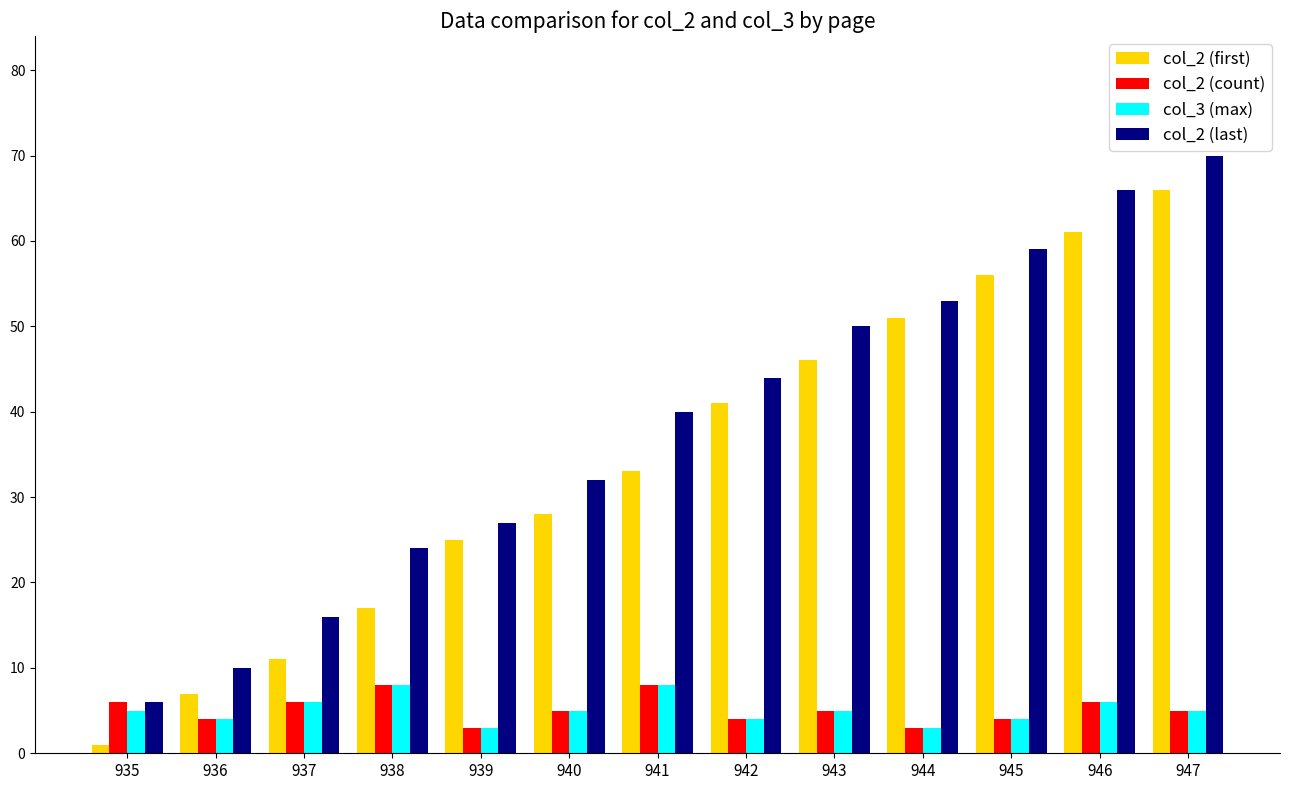

Which series has the largest range (max minus min)?

col_2 (first)